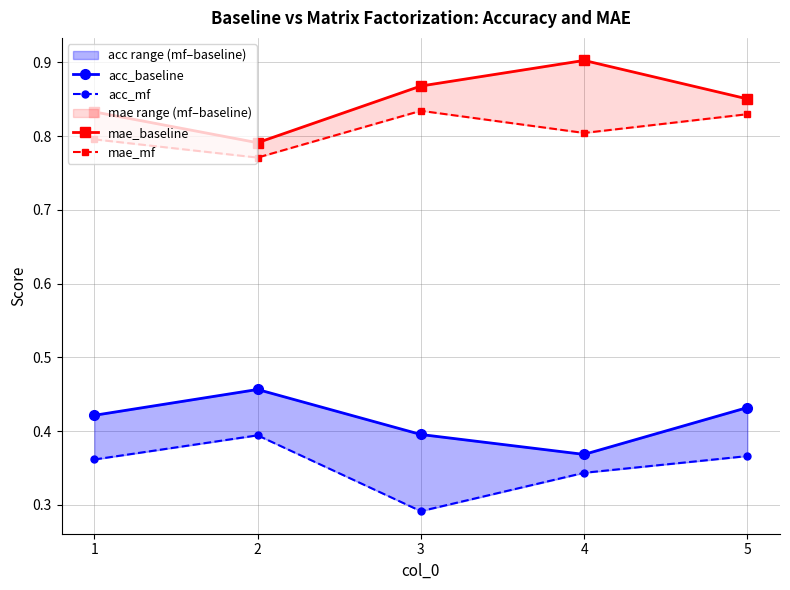

True or false: mae_mf and acc_mf cross at least once.

False